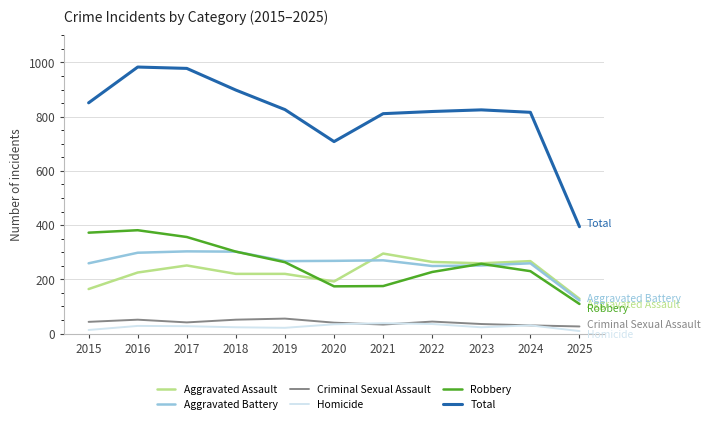

Does the chart have visible grid lines?

Yes